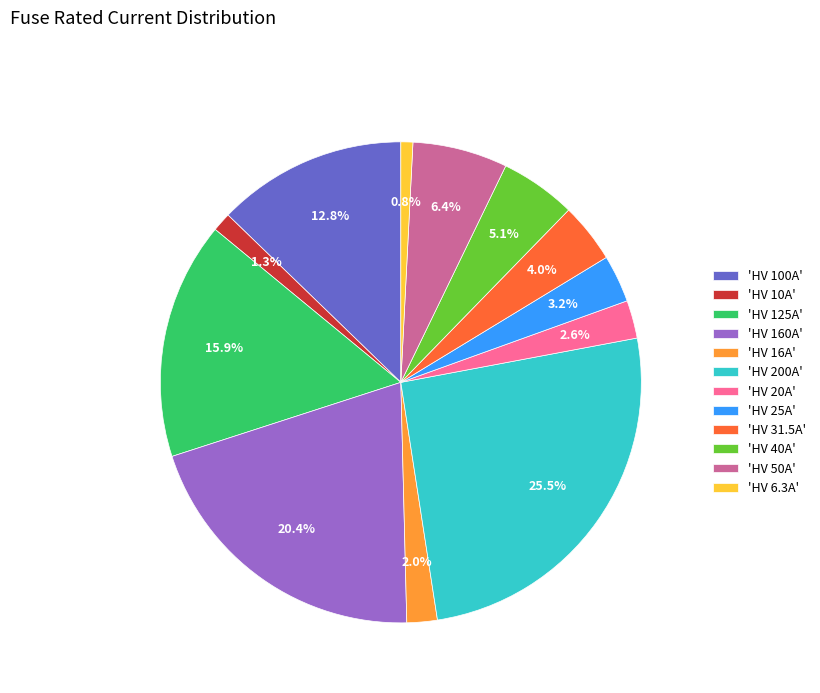

What percentage is NOT represented by 'HV 160A'?

79.6%